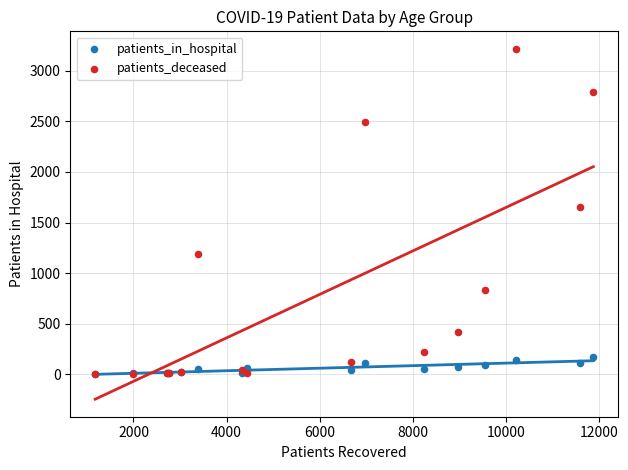

Which series contains the highest Y value?

patients_deceased